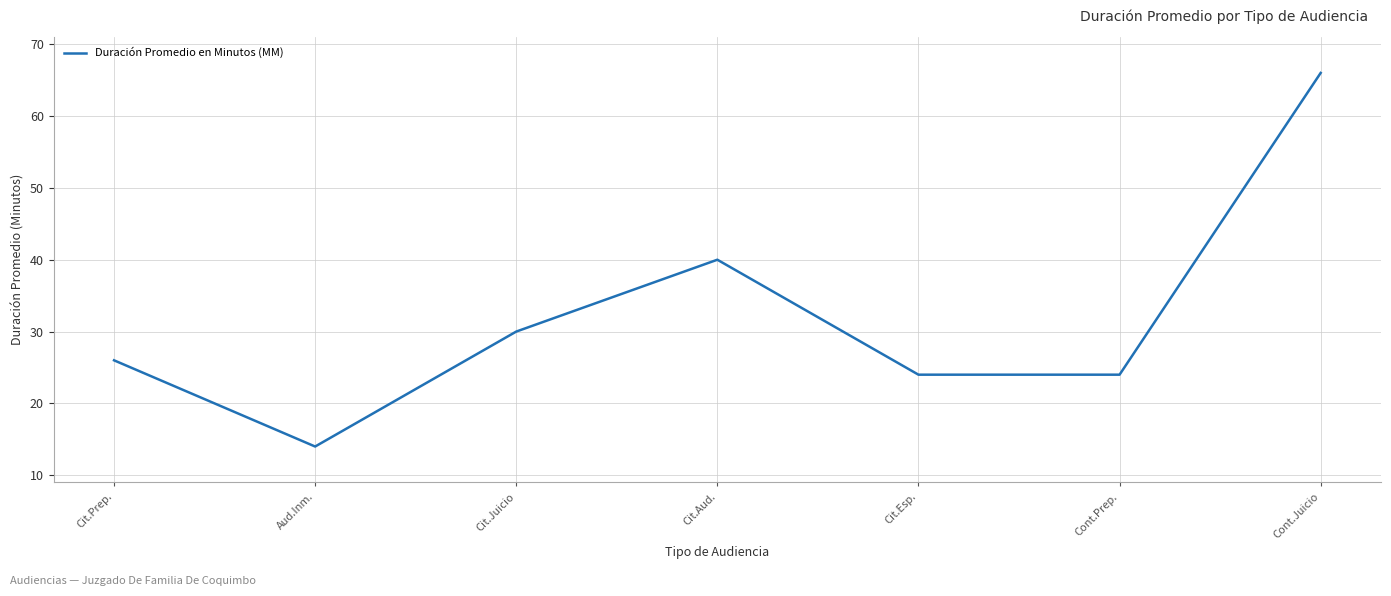

What position from the right is Cit.Juicio?

5